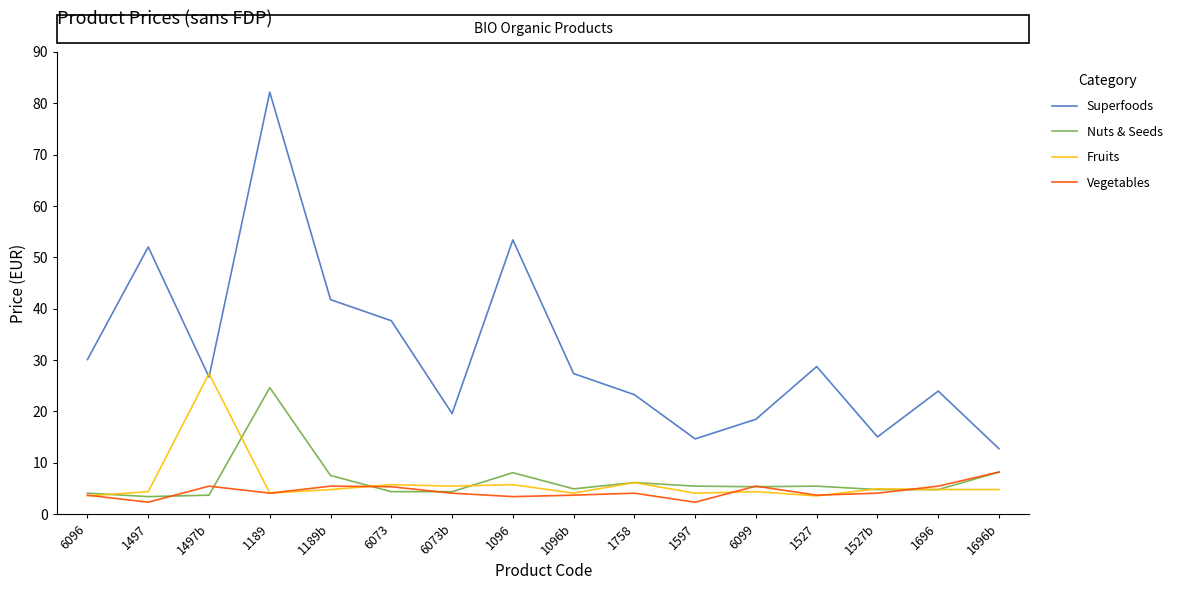

How many intersections are there between Fruits and Superfoods?

2